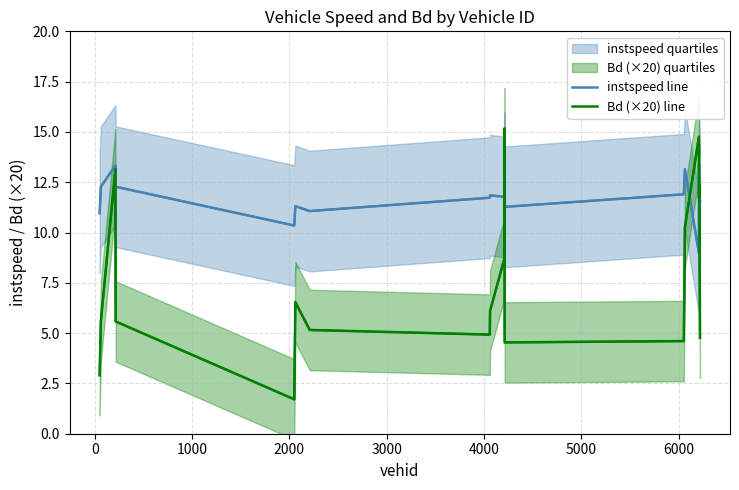

How many interior local peaks does the Bd (×20) line series have?

5